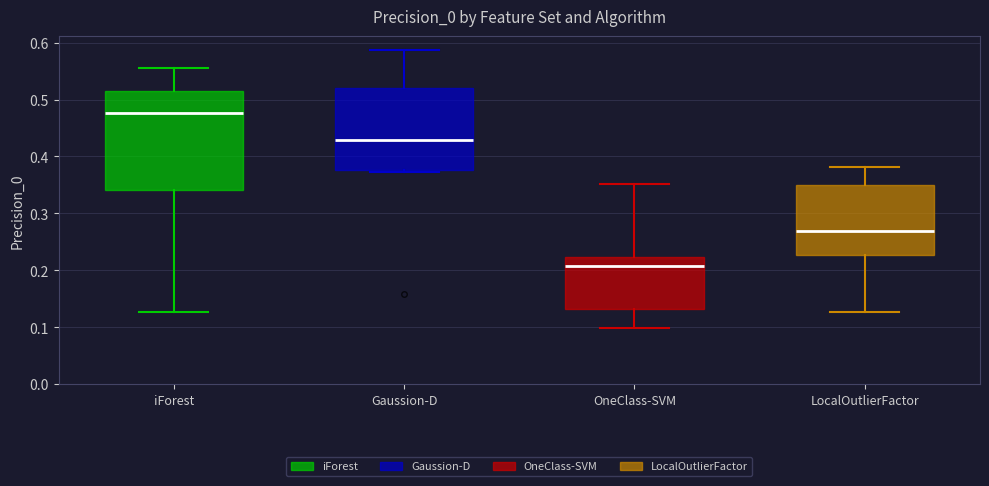

Which box's median line is the lowest?

OneClass-SVM